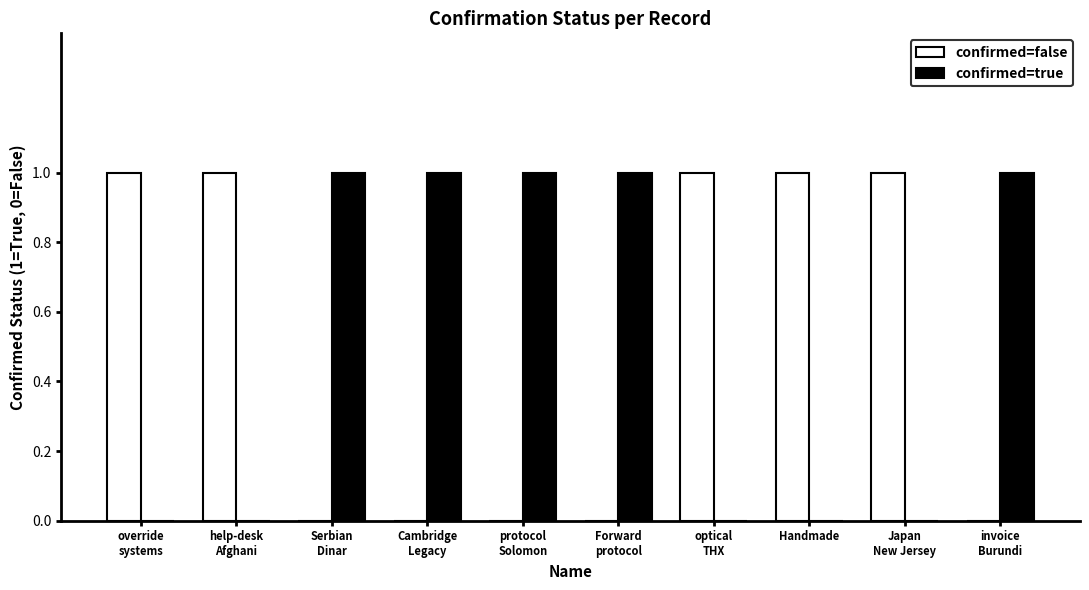

Count the confirmed=false values in the range 0 to 1.

10